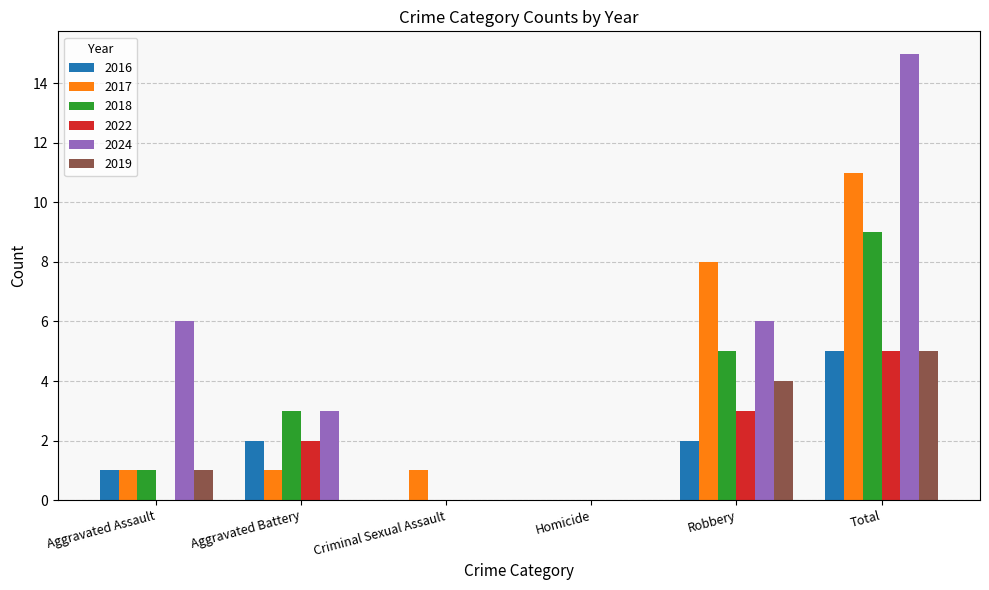

How many distinct data groups are displayed?

6